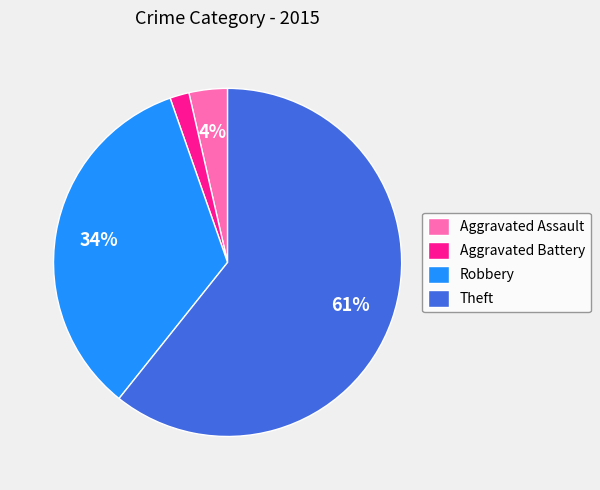

Which category has the biggest portion of the pie?

Theft